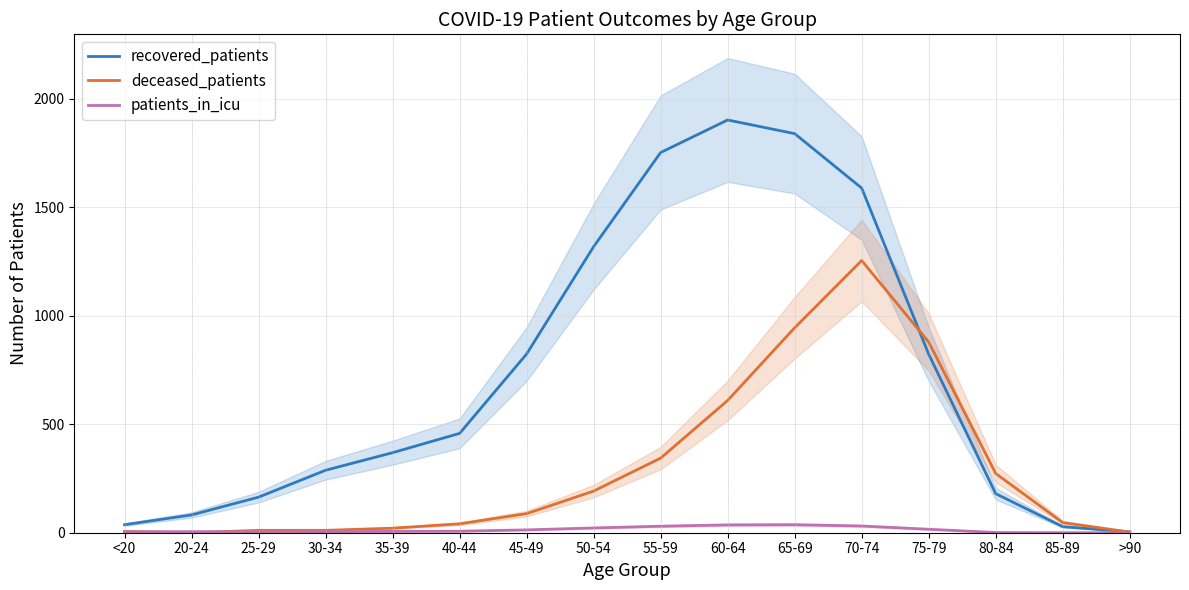

What is the average value of the patients_in_icu series?

14